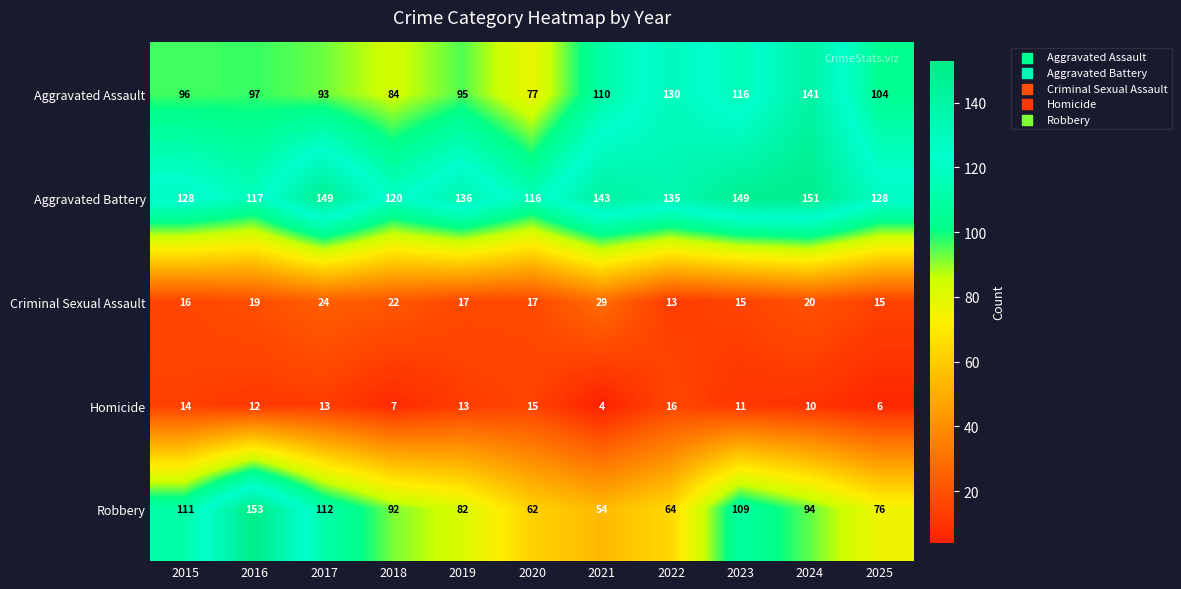

Which series has the widest spread of values?

Robbery